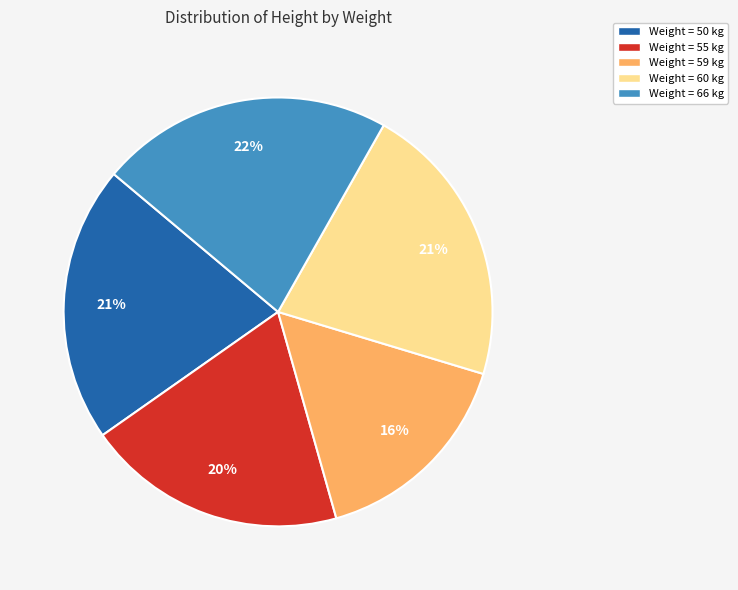

The Weight = 50 kg slice represents 11% of the pie. True or false?

False